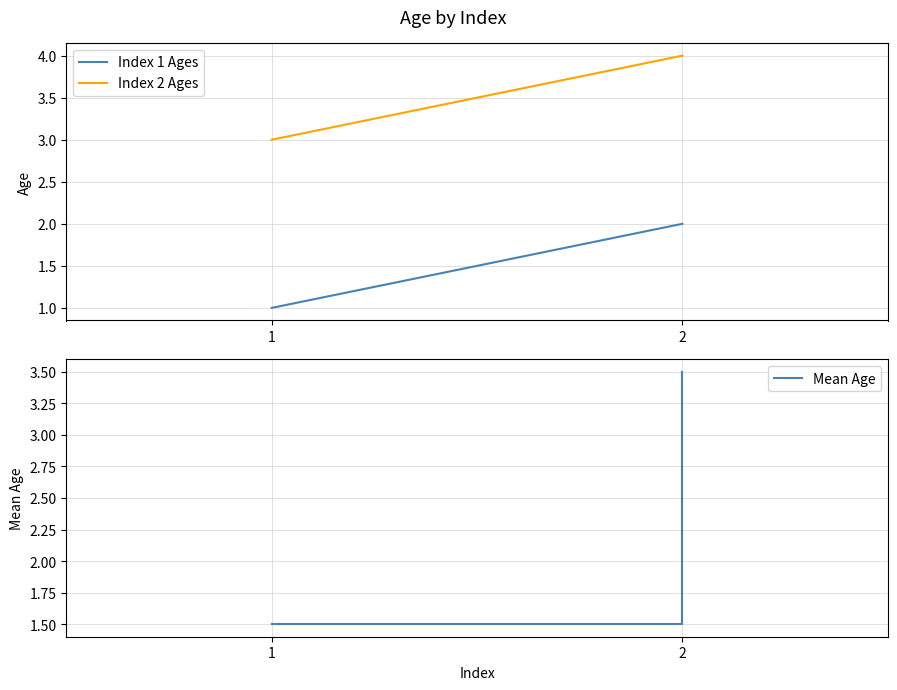

Which series has the largest total across all categories?

Index 2 Ages